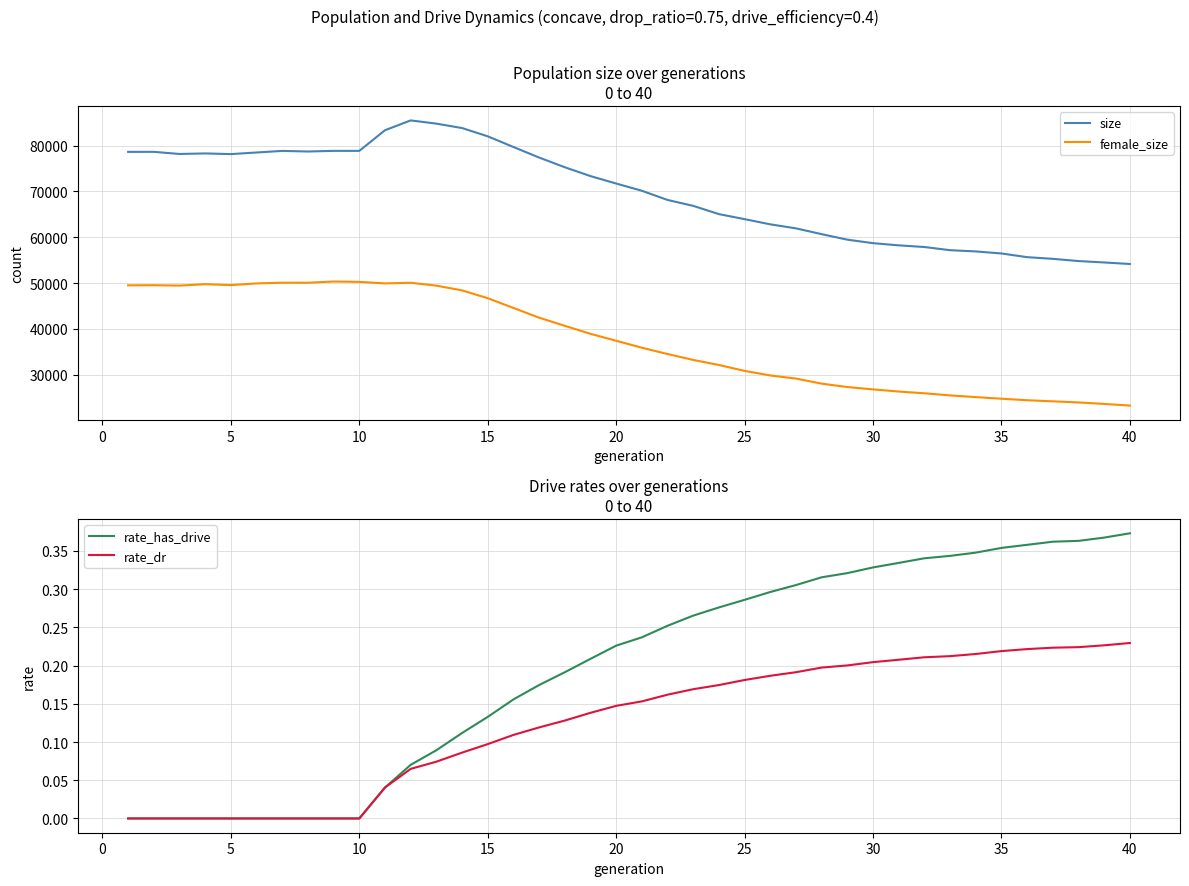

True or false: female_size and rate_has_drive cross at least once.

False